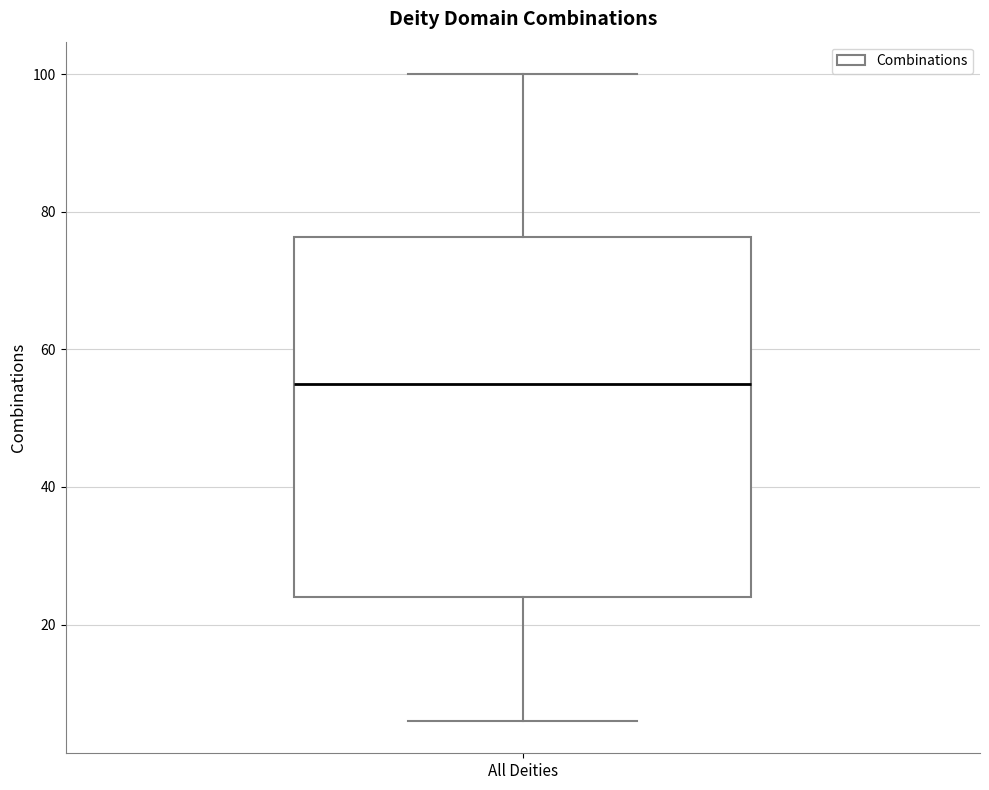

Read this box plot against the y-axis: the position of the median line, the range covered by the box, and the ends of both whiskers. The values are not printed on the chart, so give them approximately, as read against the axis.

median 56, box 24 to 76, whiskers 6 to 100